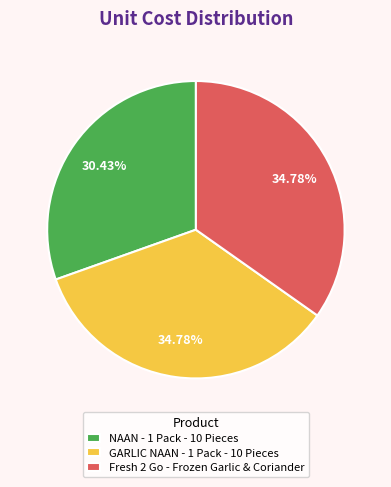

What percentage is the Fresh 2 Go - Frozen Garlic & Coriander slice, to the nearest percent?

35%